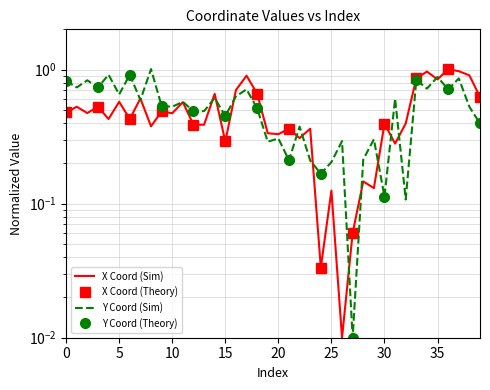

Which series ends up on top after the final intersection of x and y?

x